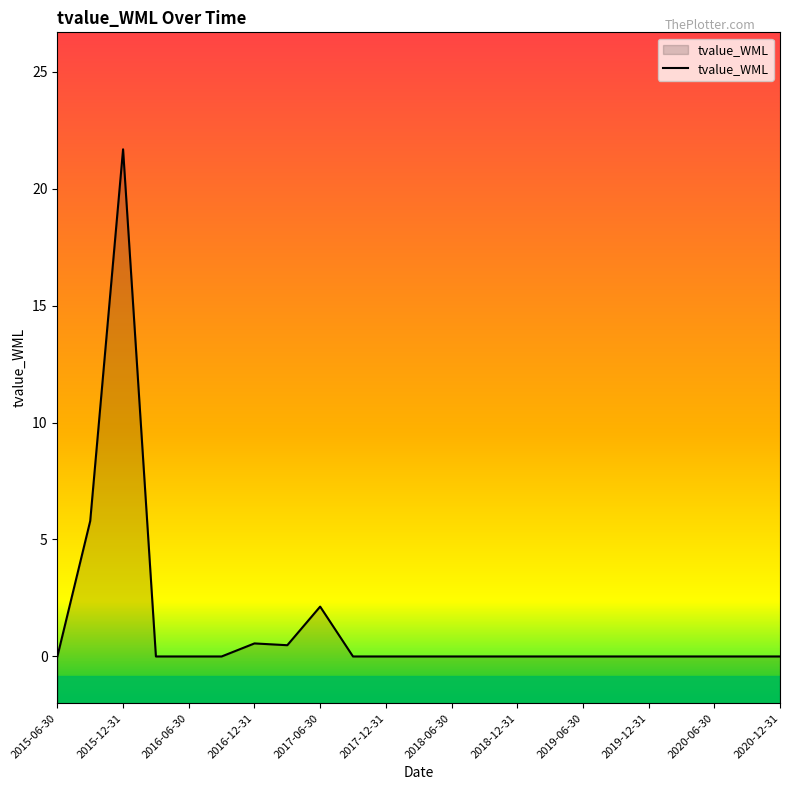

How many lines are shown in the chart?

1